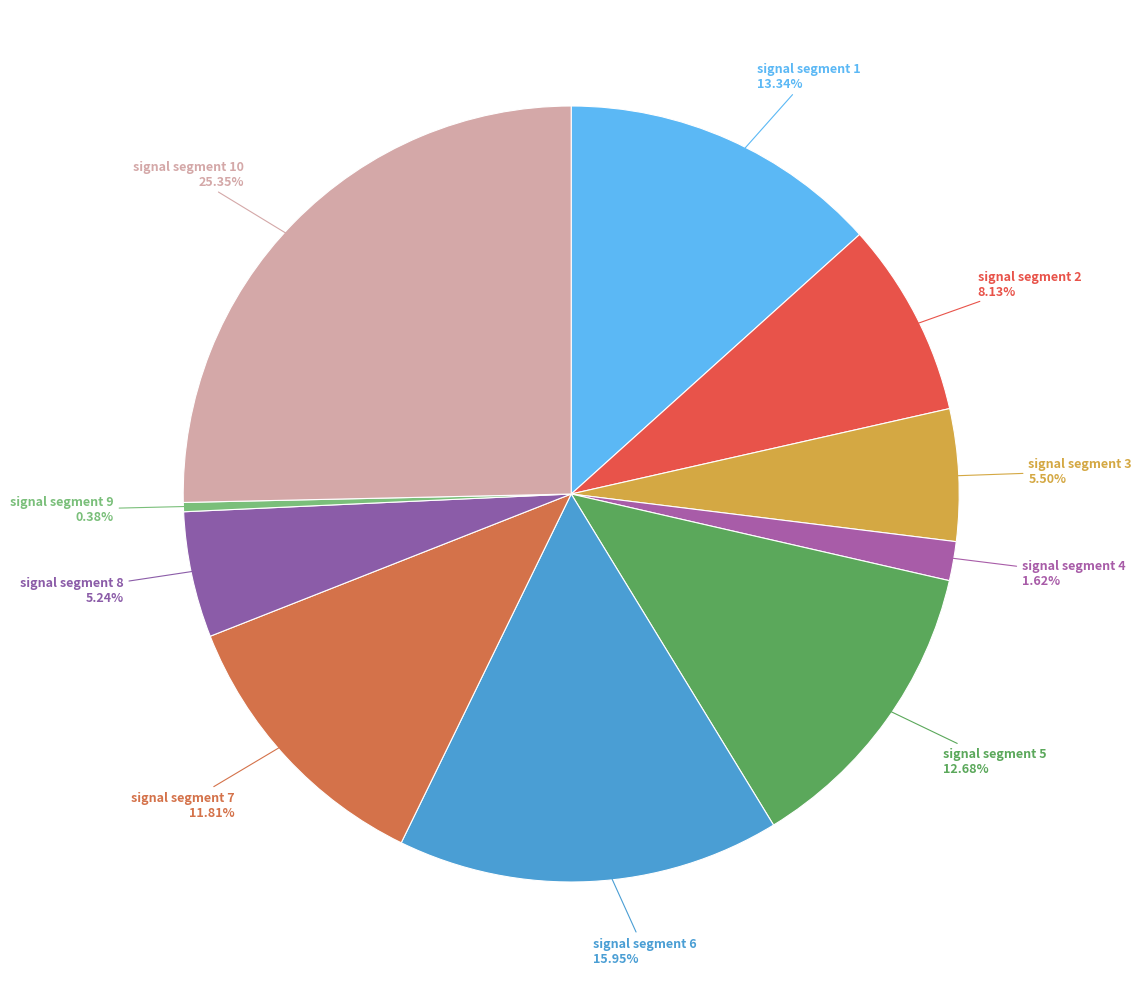

To the nearest percent, what is the difference between the signal segment 7 and signal segment 8 slice percentages?

7%